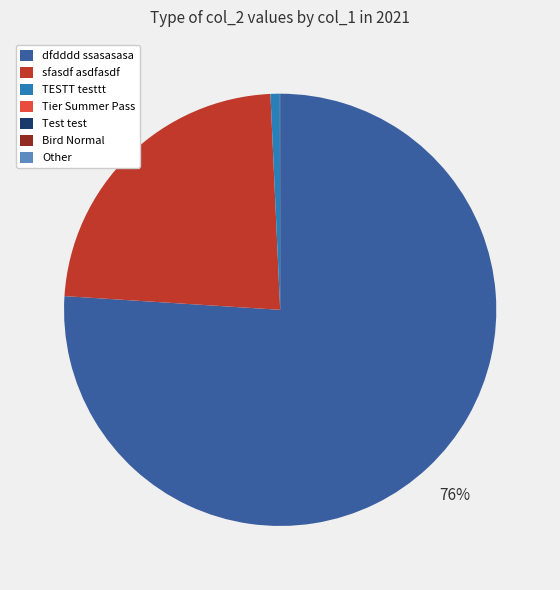

Is it true that sfasdf asdfasdf is 34% of the pie?

False